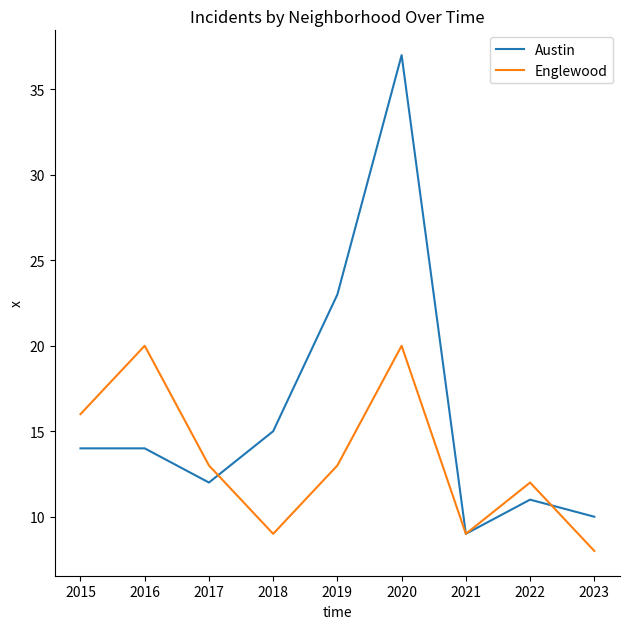

At which category does the chart reach its peak across all series?

2020